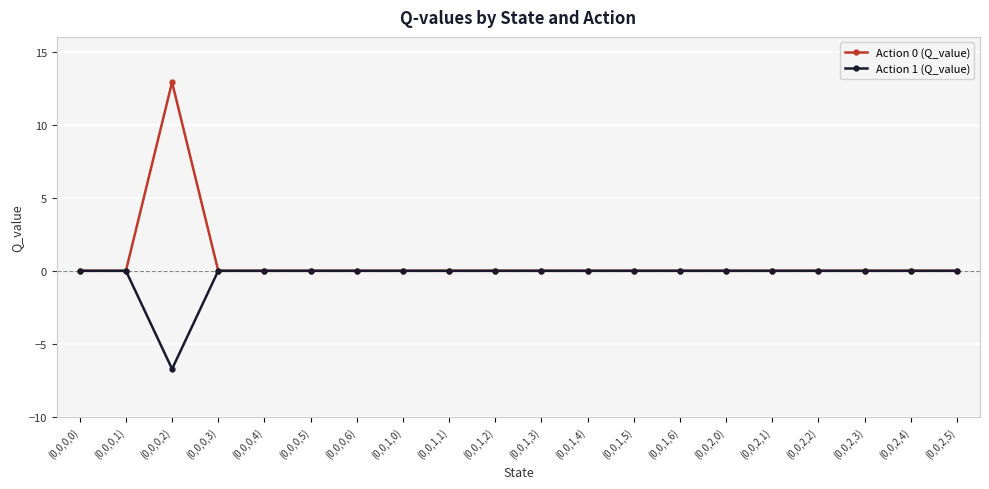

Which series has the widest spread of values?

Action 0 (Q_value)